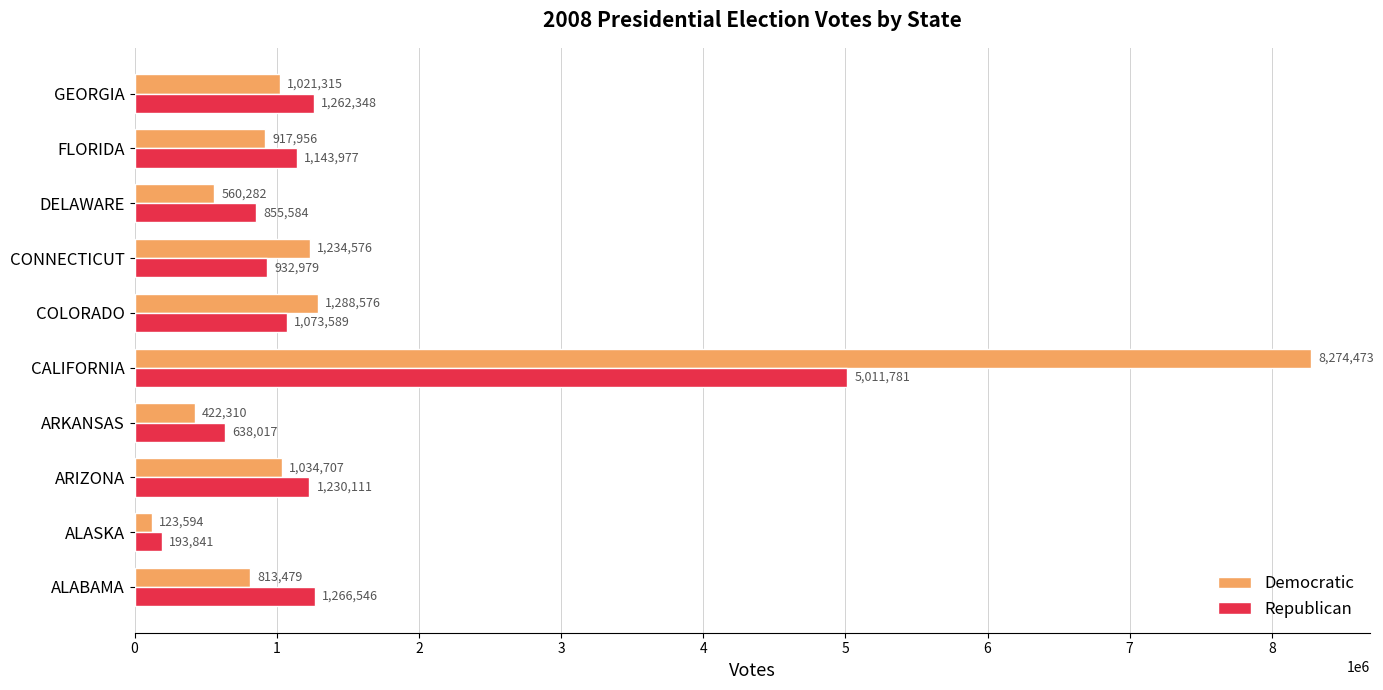

Count the number of categories in the chart.

10